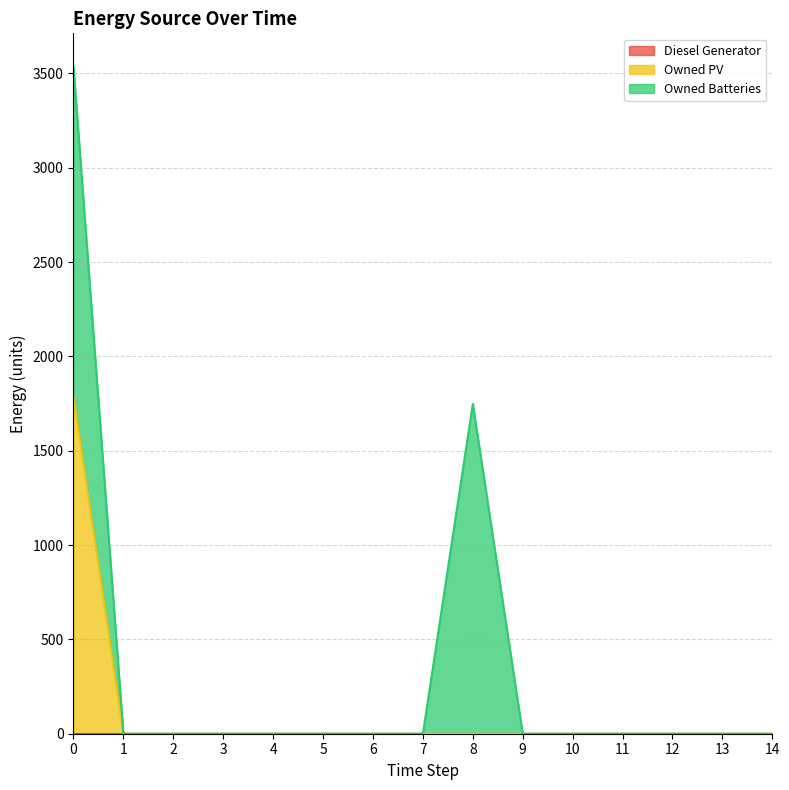

How many categories are shown in the chart?

15